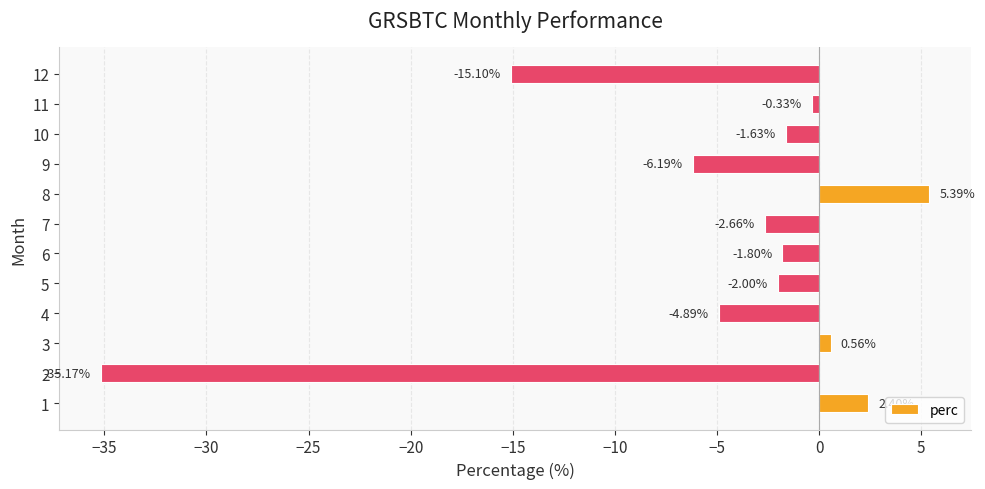

Between 9 and 11, which is larger?

11